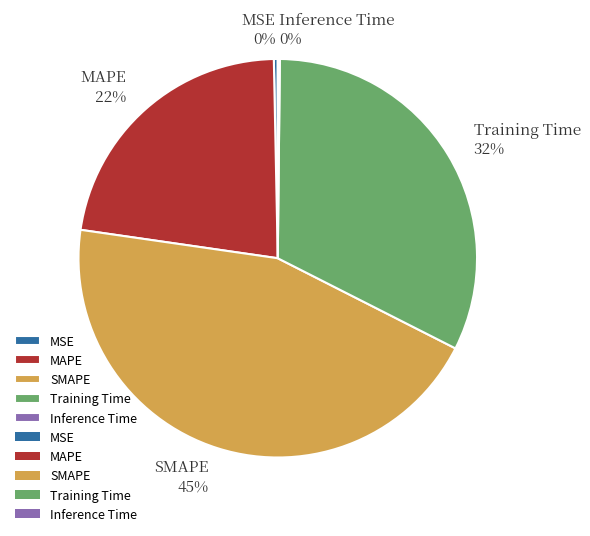

Which category has the biggest portion of the pie?

SMAPE